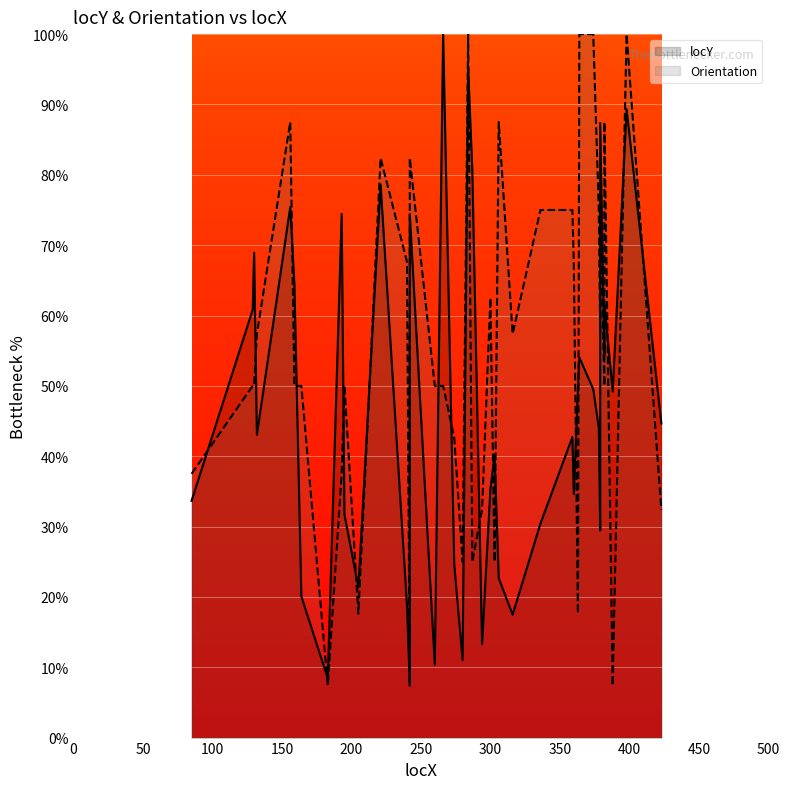

What is the value of the locY (line) point at the 24th from the left?

40.1